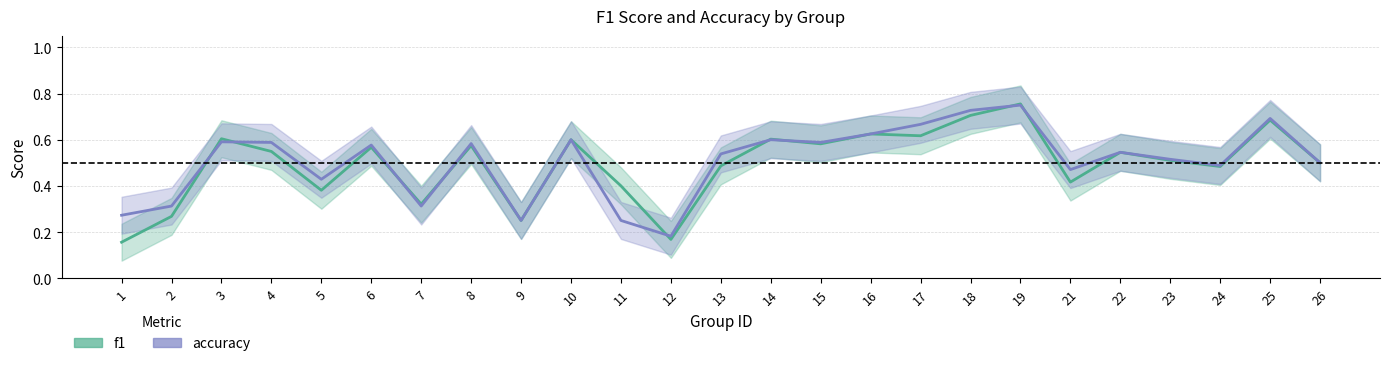

How many intersections are there between f1 and accuracy?

9